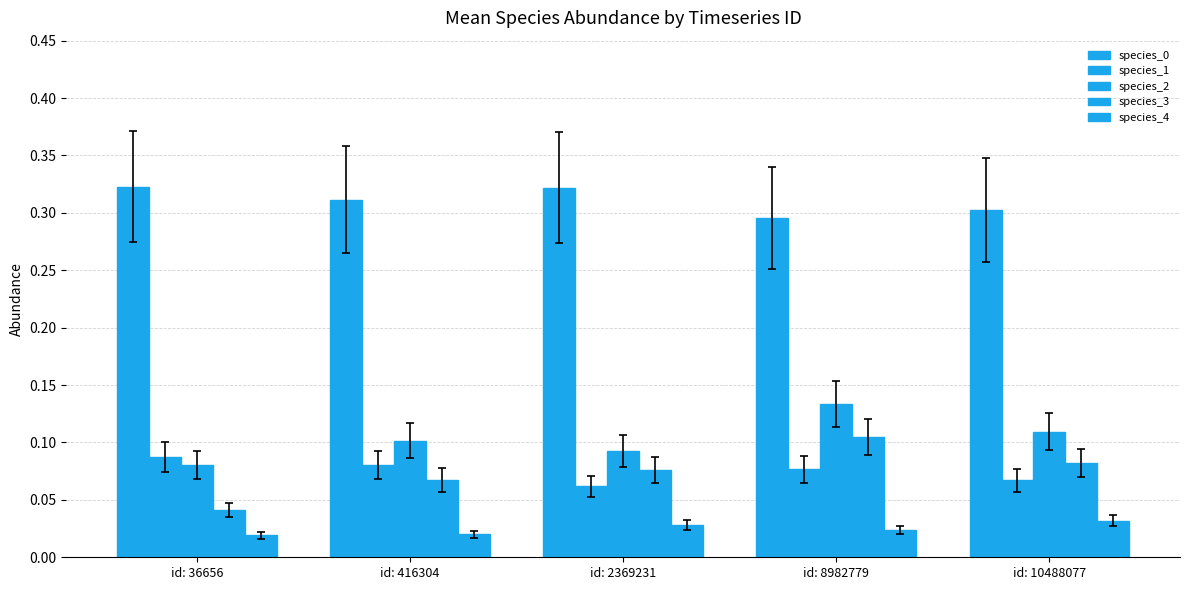

Which series has the widest spread of values?

species_3